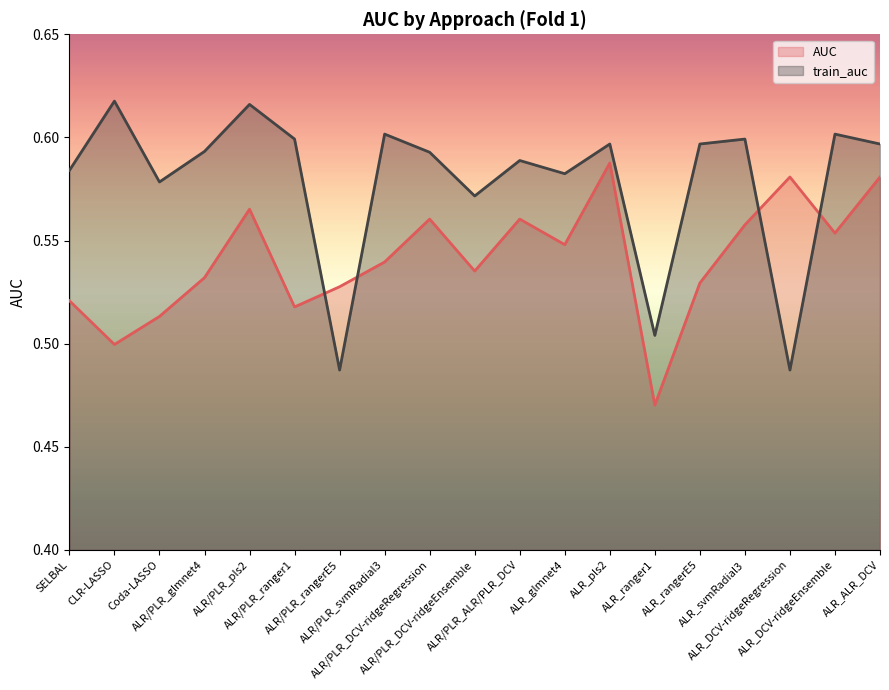

What is the label of the 16th point from the right?

ALR/PLR_glmnet4